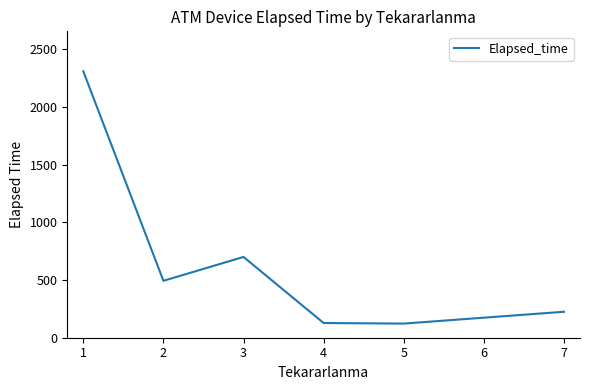

How many lines are shown in the chart?

1